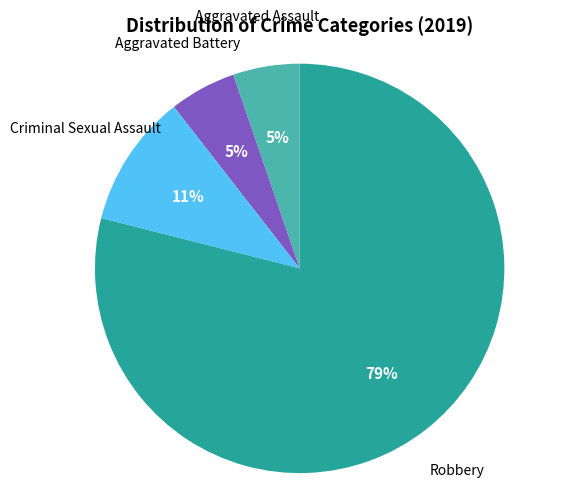

To the nearest percent, what is the difference between the largest and smallest slice percentages?

74%